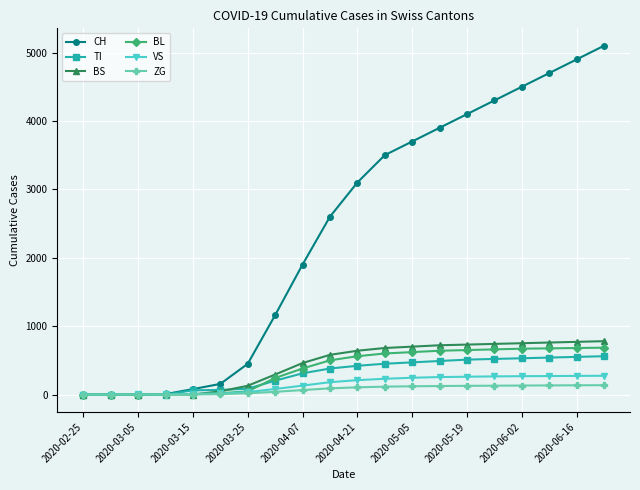

How many values in the ZG series are below 105?

10